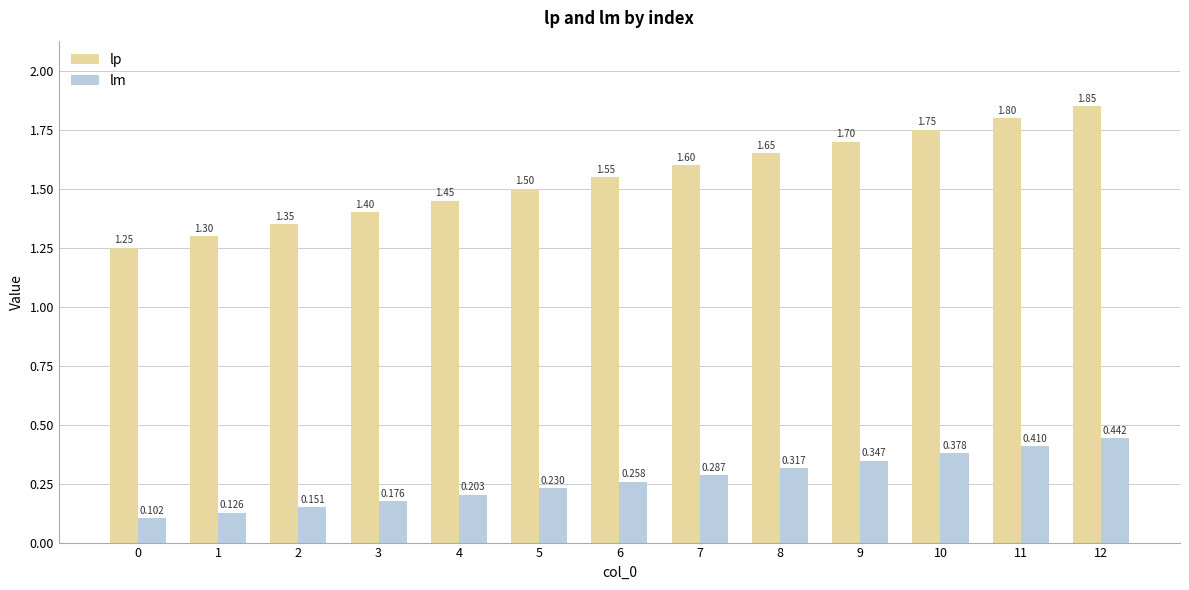

How many series are shown in this chart?

2